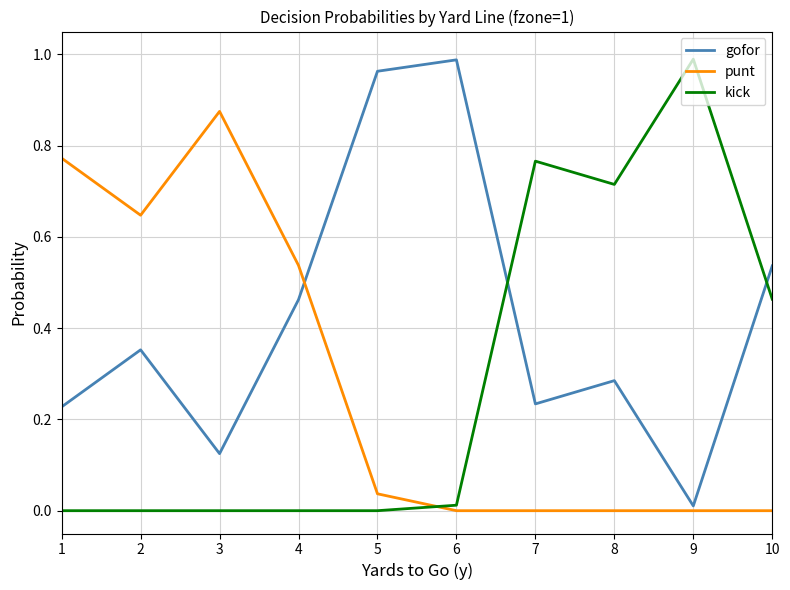

After their last crossing, which series has the higher values: gofor or kick?

gofor